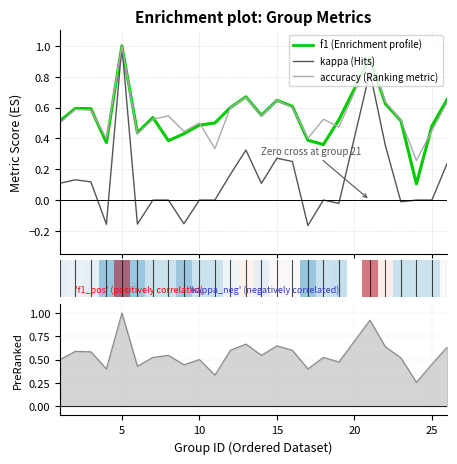

What is the difference between the maximum and minimum values in the kappa series?

1.2